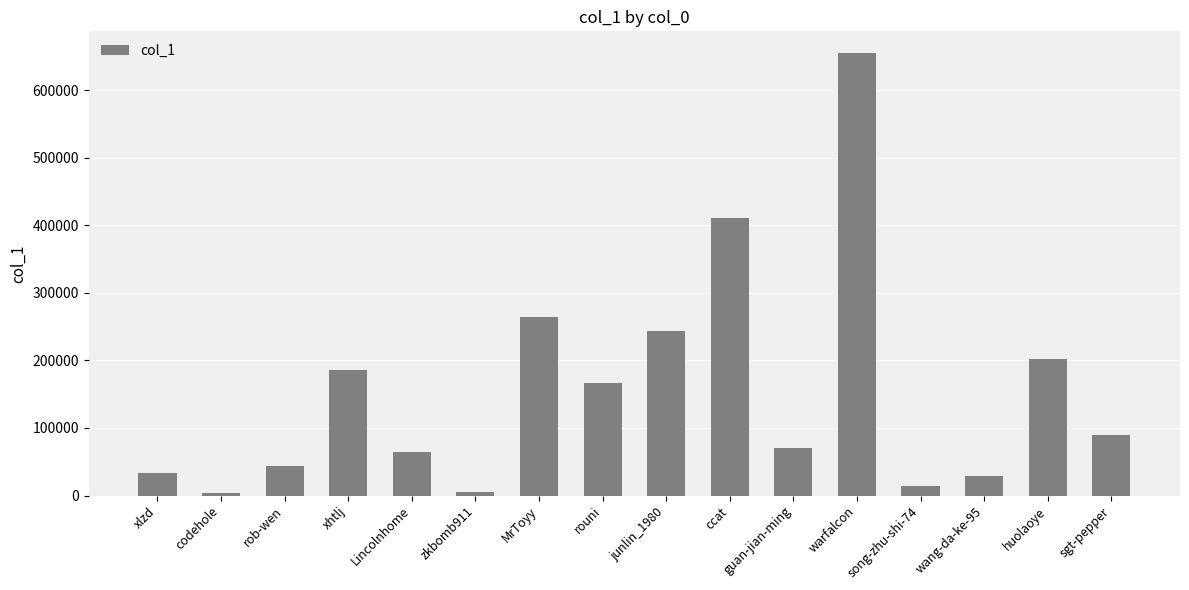

Count the number of categories in the chart.

16